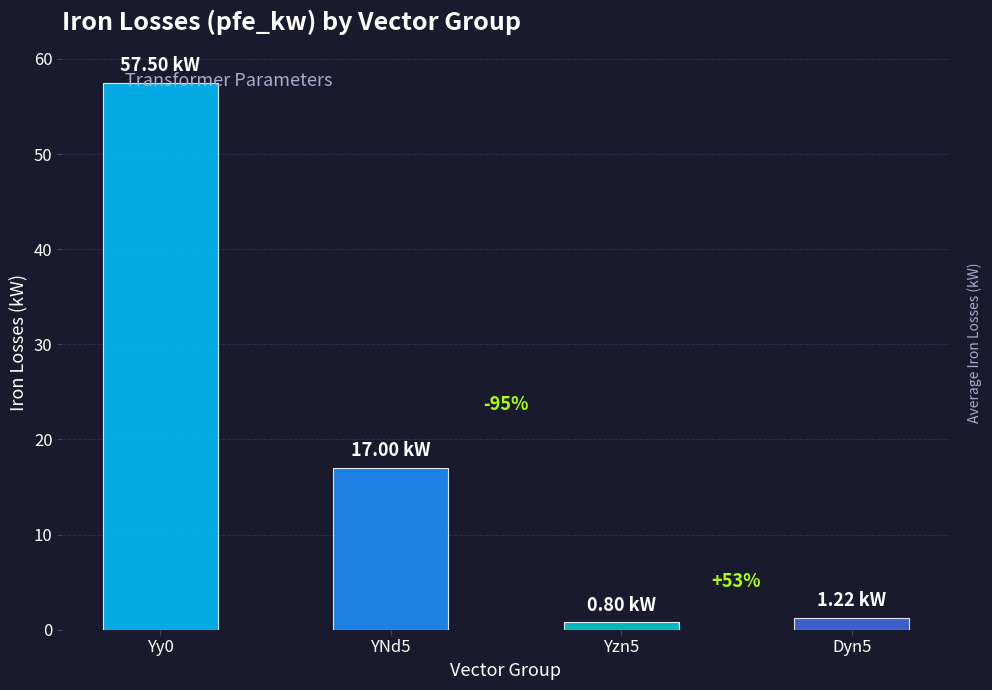

How many bars are there in total?

4